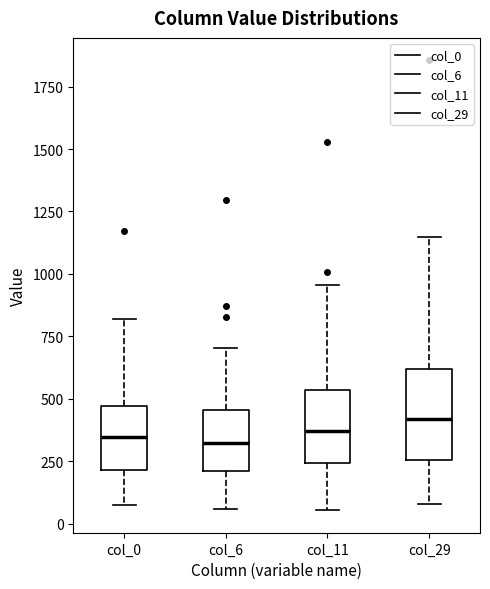

Where does the median line of the box for col_6 sit on the y-axis? The values are not printed on the chart, so give them approximately, as read against the axis.

300